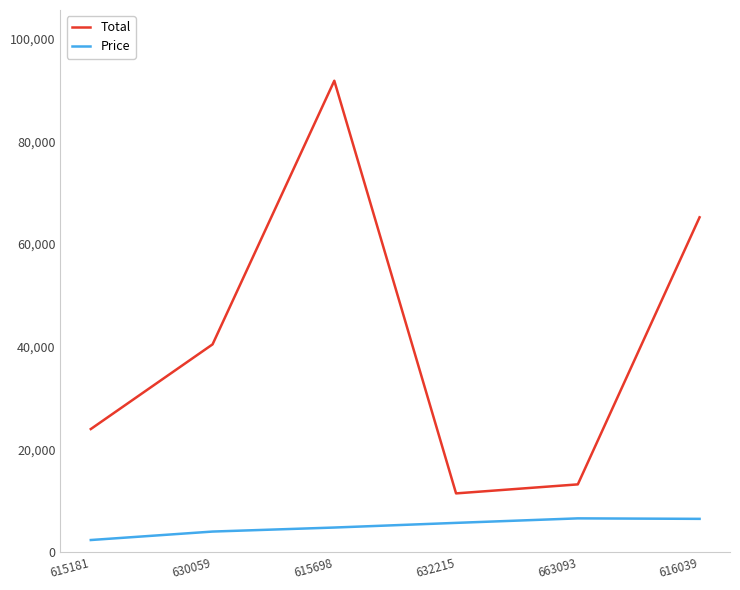

True or false: Price and Total intersect in this chart.

False